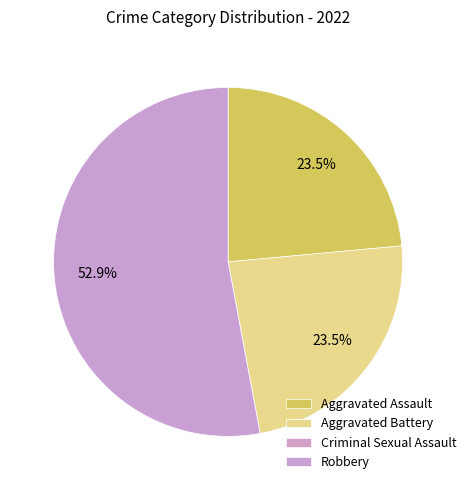

What percentage is the Aggravated Battery slice, to the nearest percent?

24%